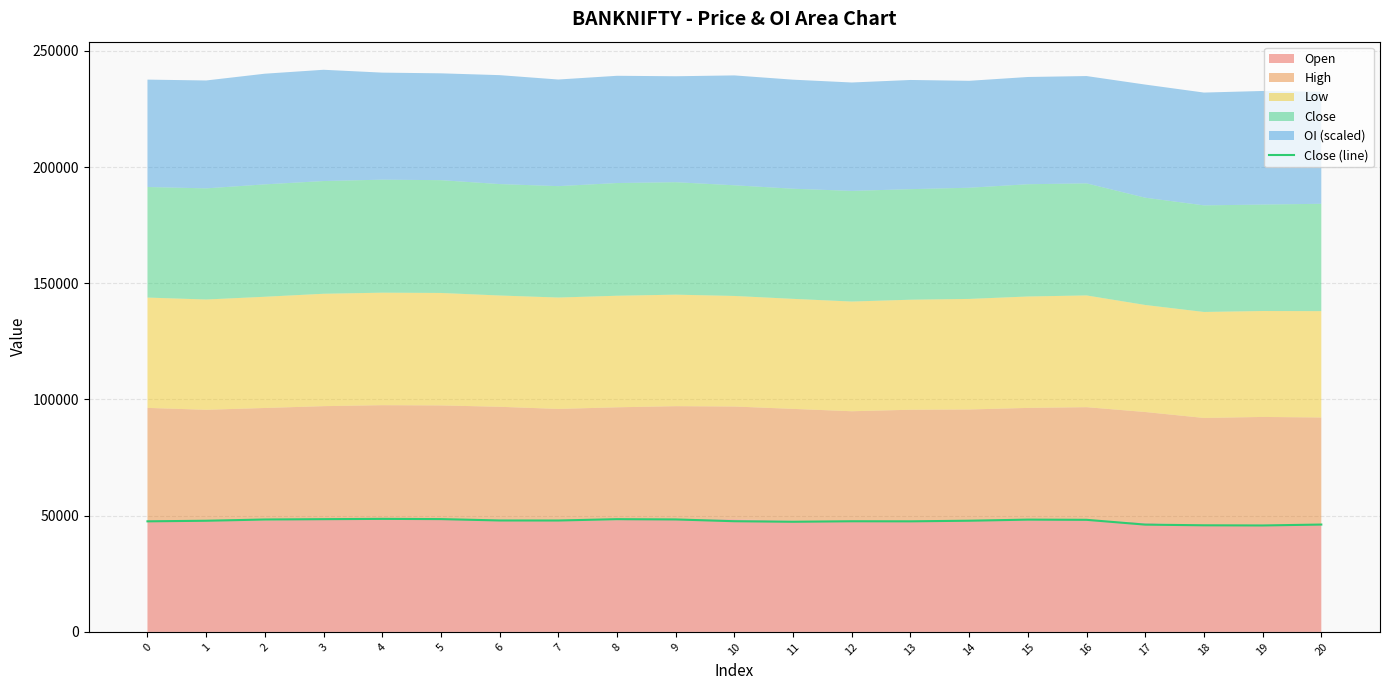

How many values are below 47840?

10